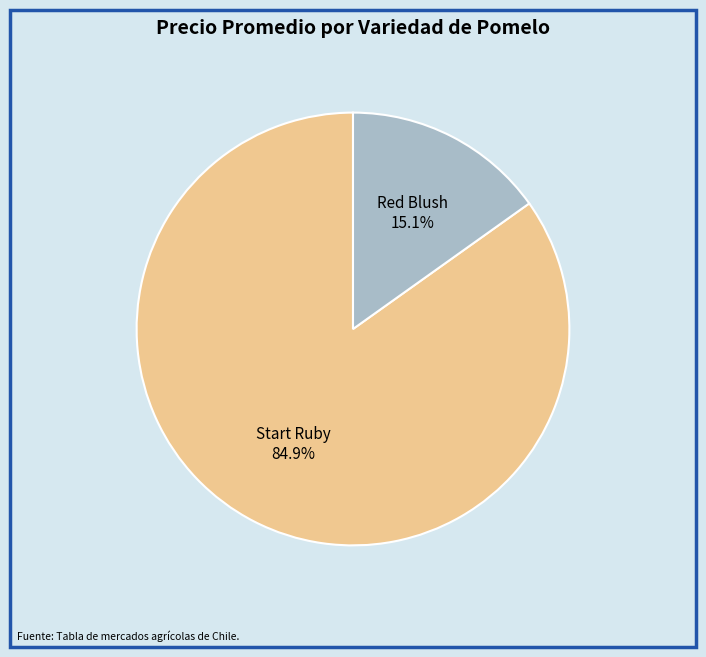

What is the total percentage of Red Blush and Start Ruby?

100.0%